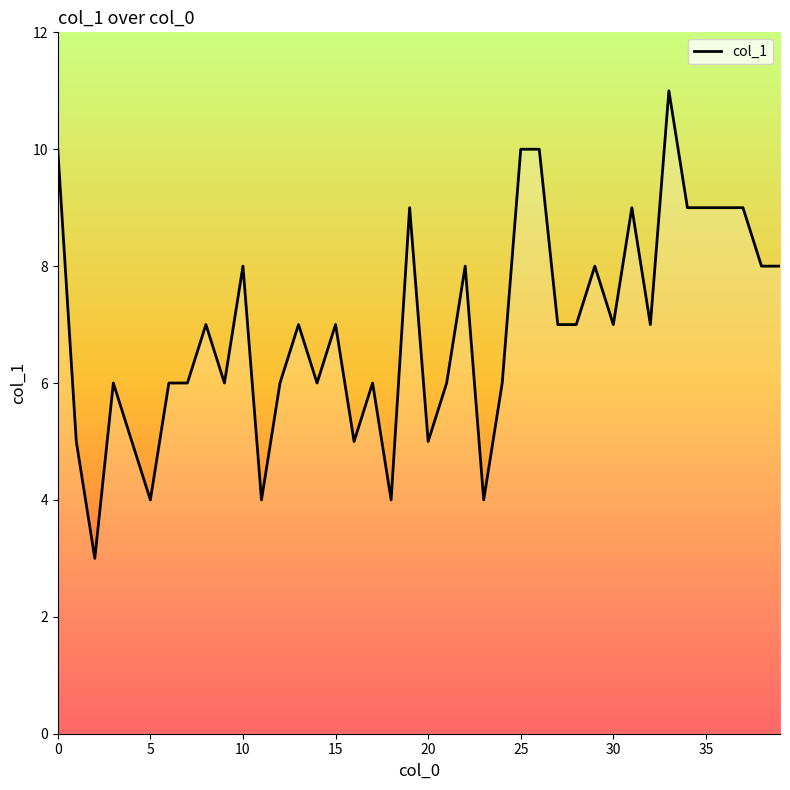

Approximately how many times larger is the value at 36 compared to 39?

1.1